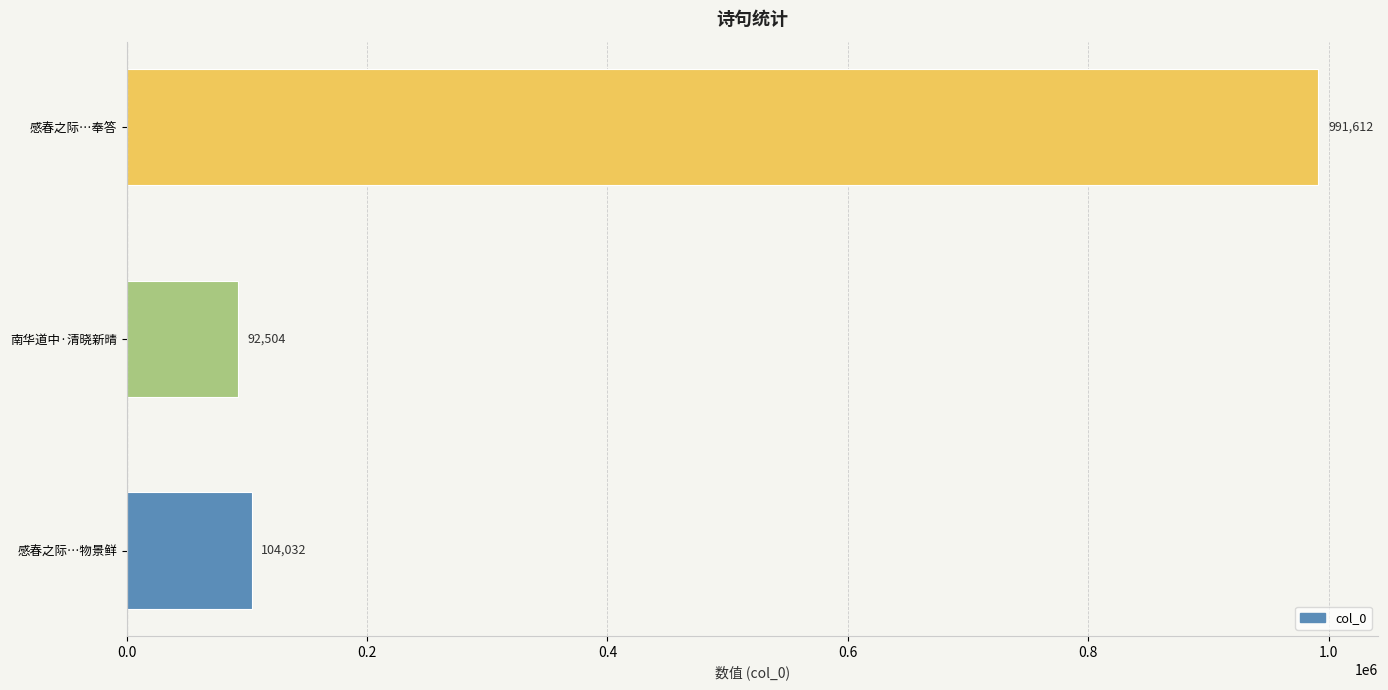

Is it true that the value at 感春之际…奉答 is 615717?

False